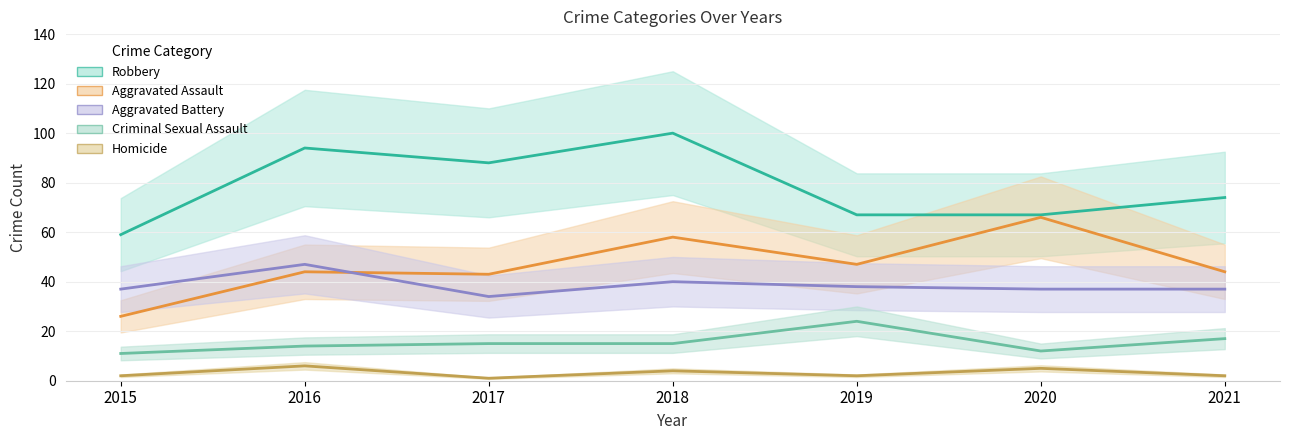

What is the value of the Aggravated Battery point at the 6th from the left?

37